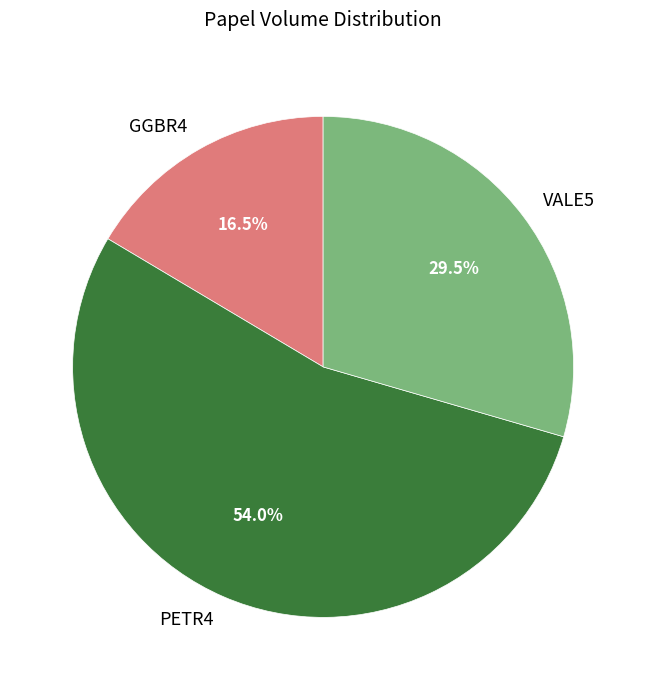

Does PETR4 represent more than half of the total?

Yes